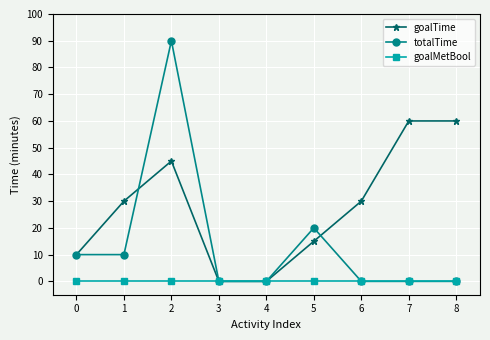

What is the difference between the goalTime values at 7 and 5?

45